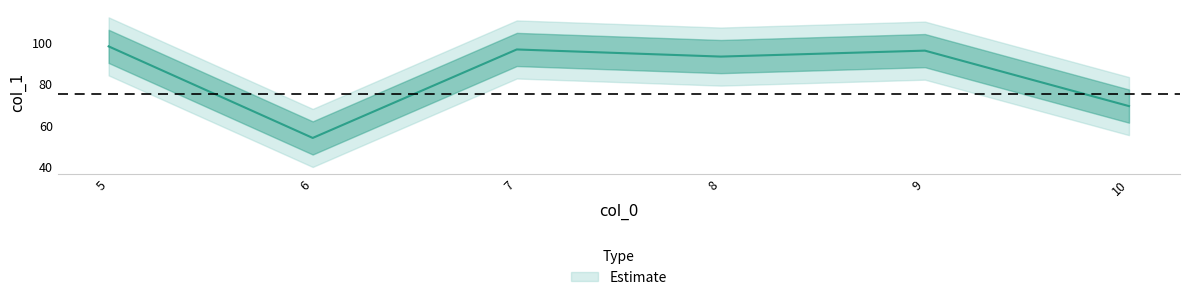

List the labels in order of value, largest first.

5, 7, 9, 8, 10, 6